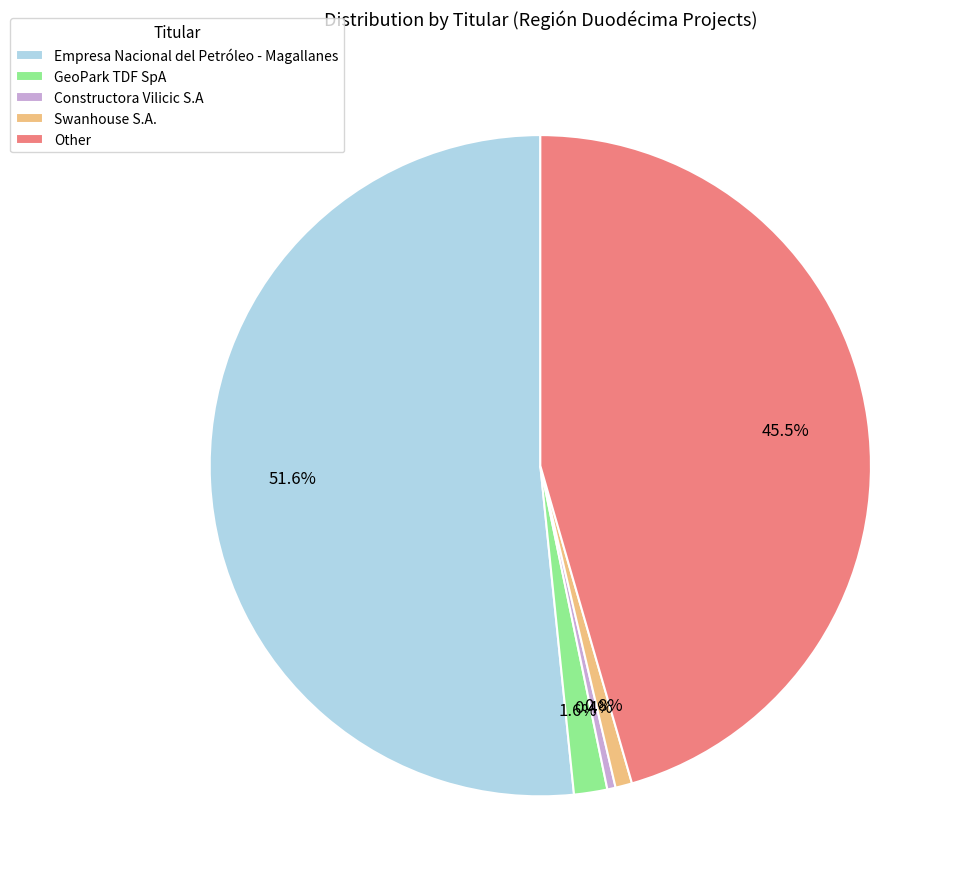

Between GeoPark TDF SpA and Constructora Vilicic S.A, which is larger?

GeoPark TDF SpA